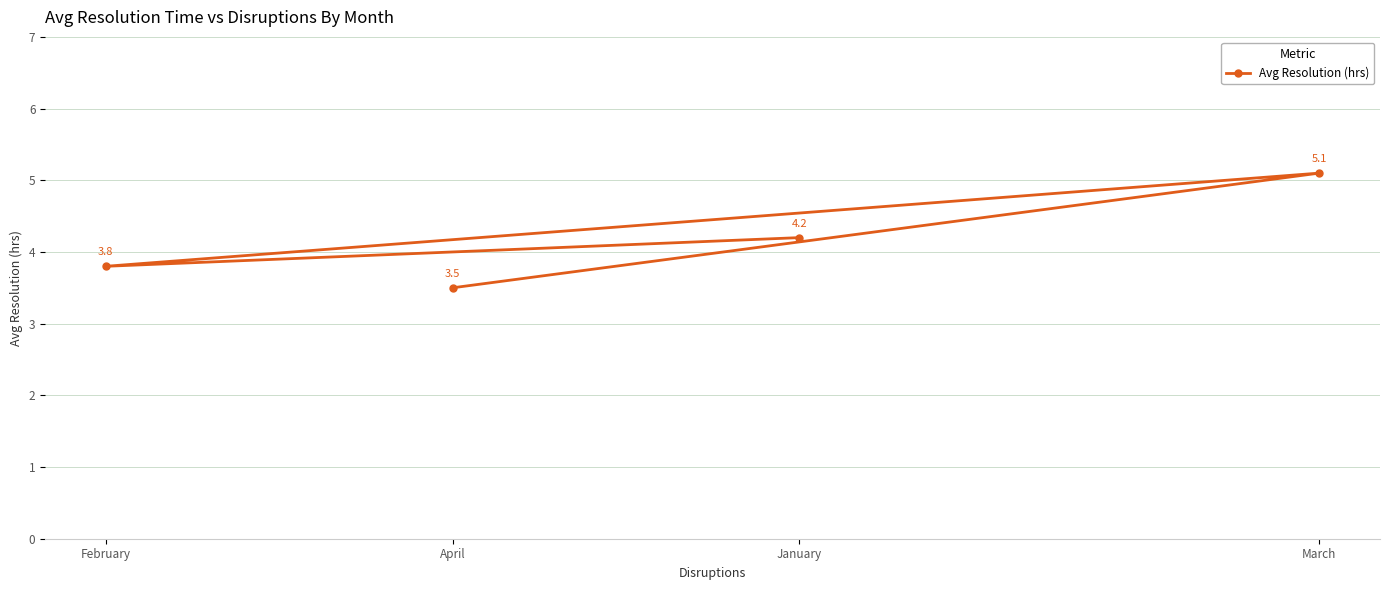

Does the chart display data point markers on the line(s)?

Yes